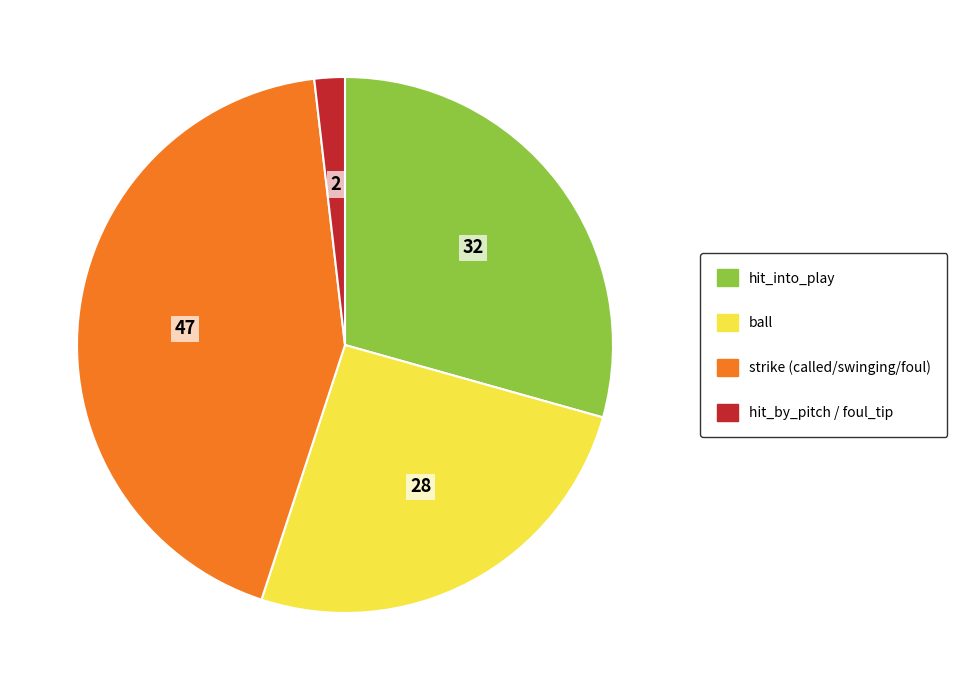

Does hit_by_pitch / foul_tip represent more than half of the total?

No